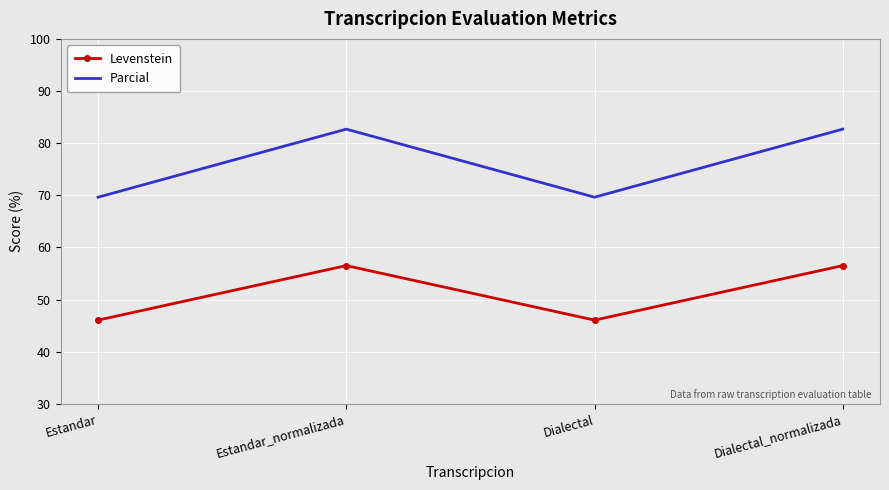

What is the sum of all Levenstein values?

205.2